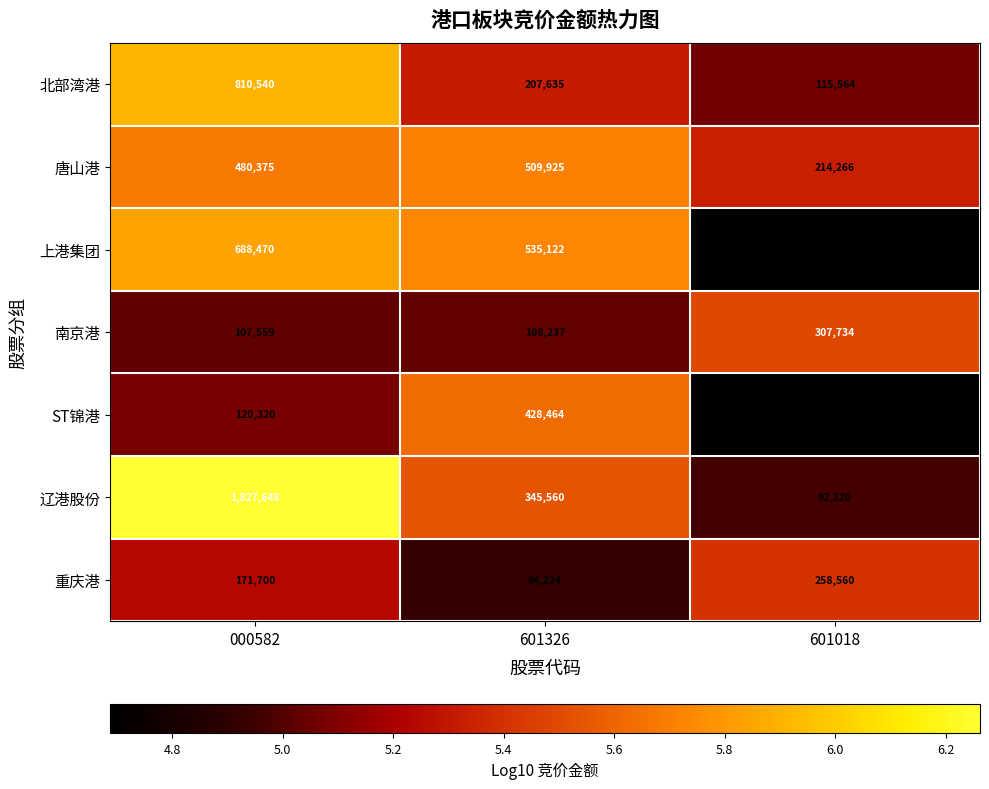

At which label is 北部湾港 closest to 463052?

601326